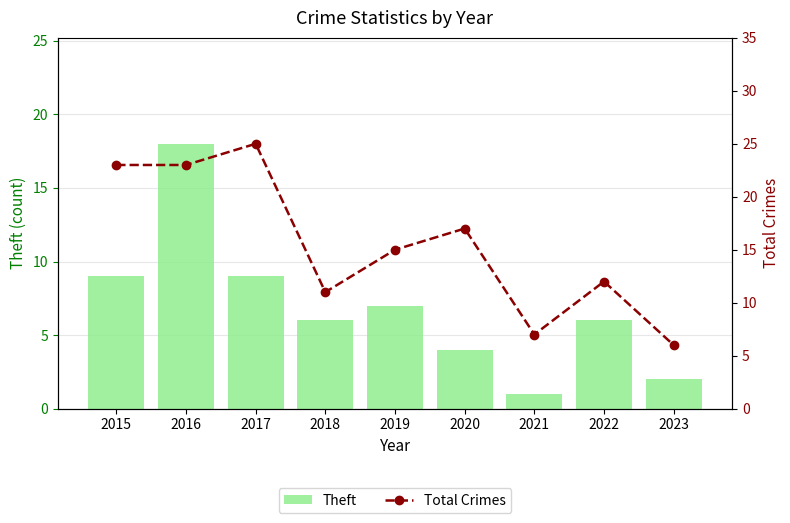

Which series has the largest total across all categories?

Total Crimes